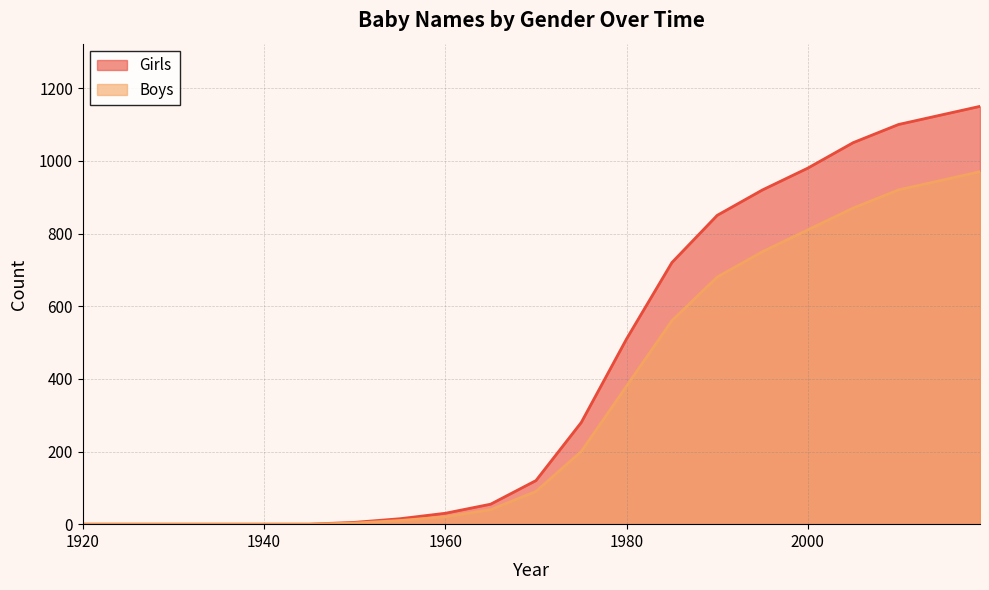

What is the sum of all Boys values?

6303